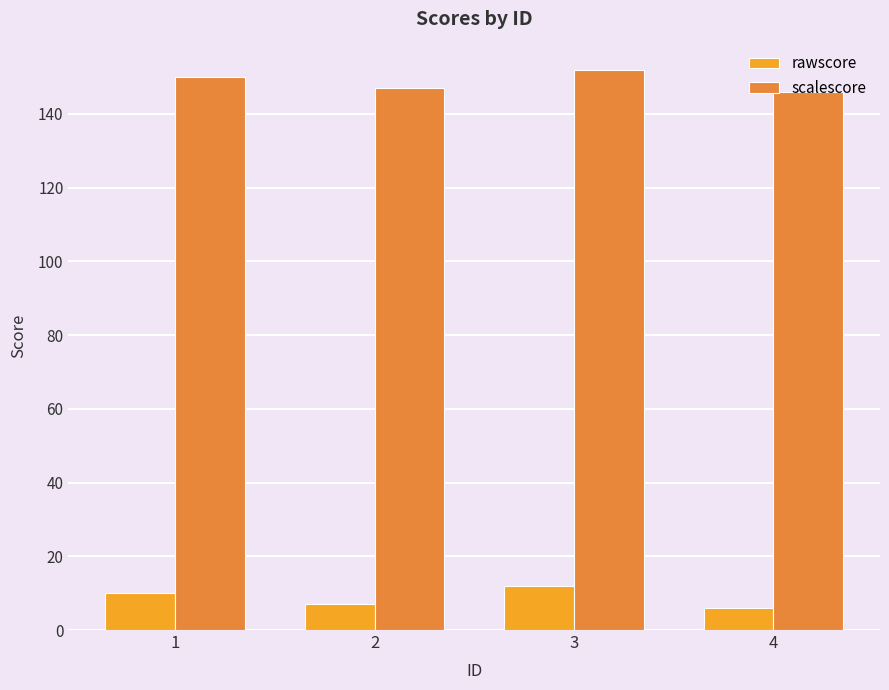

At which label does rawscore reach its peak?

3